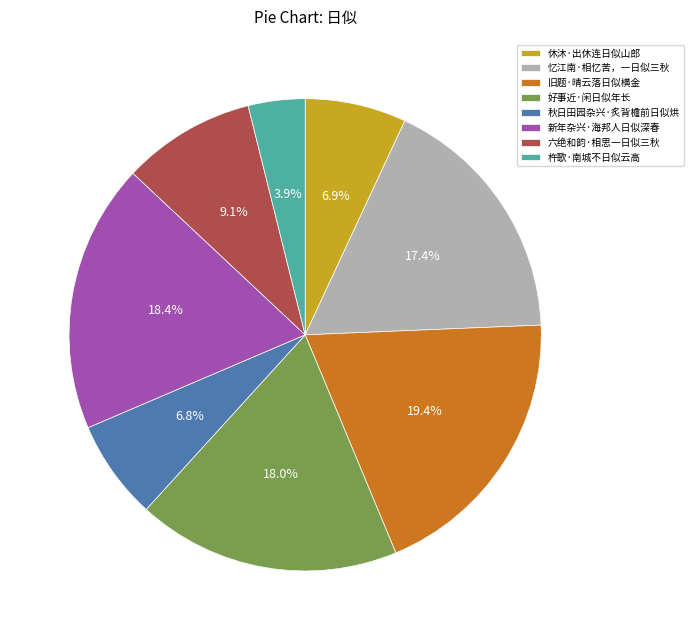

The 秋日田园杂兴·炙背檐前日似烘 slice represents 1% of the pie. True or false?

False